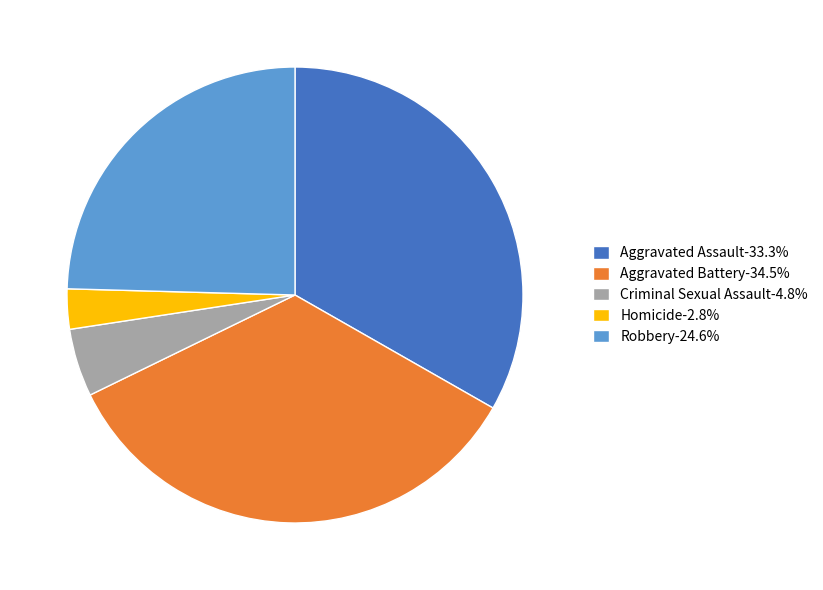

Between Robbery and Homicide, which is larger?

Robbery